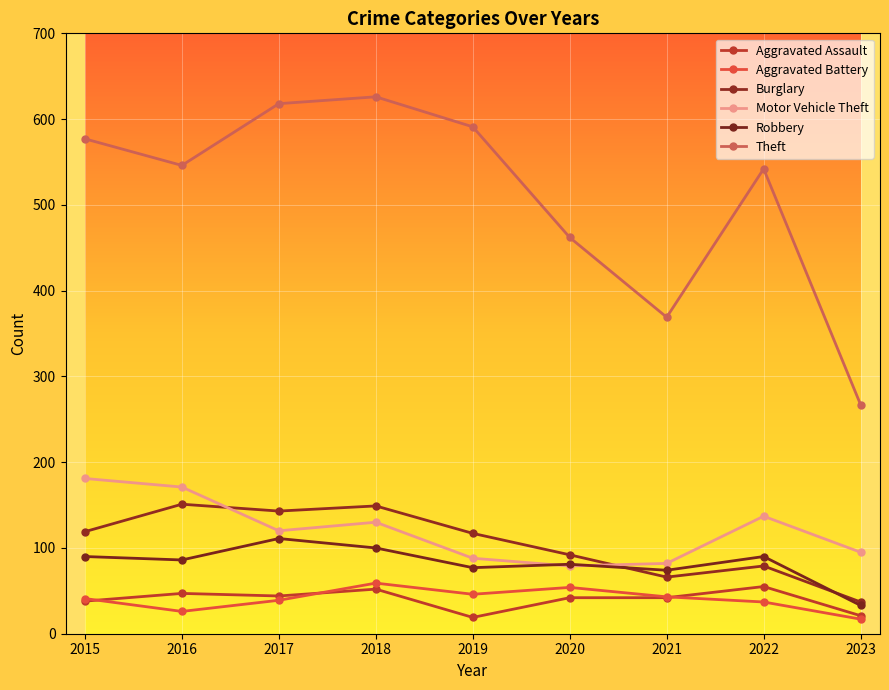

What is the difference between the second highest and minimum values in the Robbery series?

67